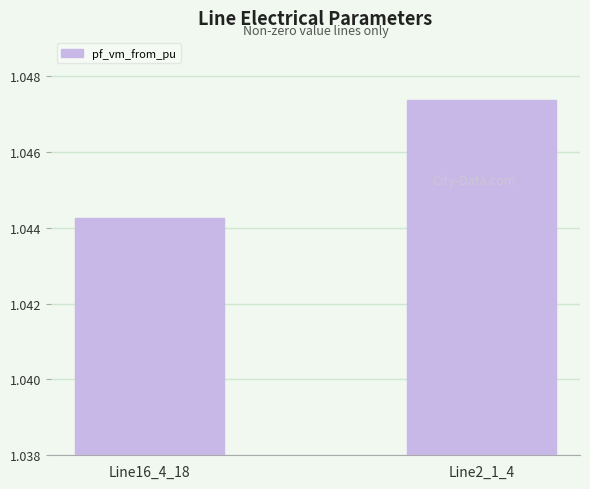

Which label corresponds to the largest value in the chart?

Line2_1_4